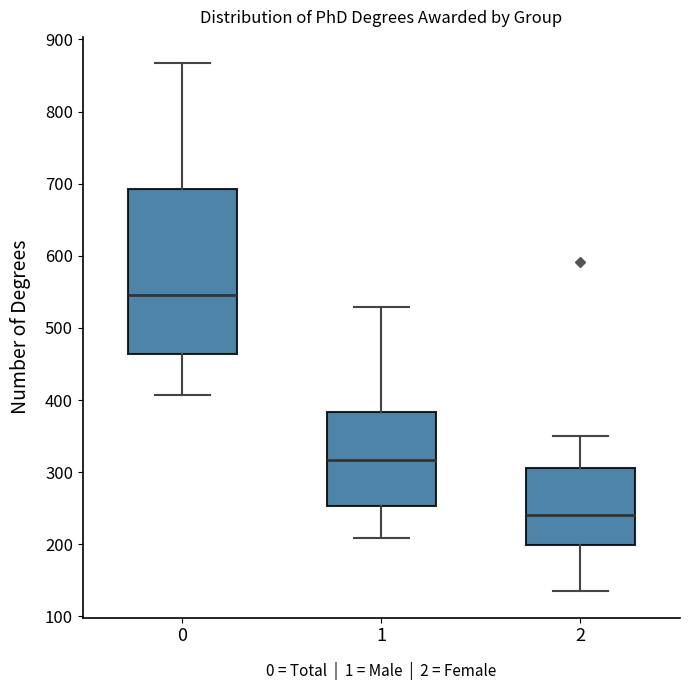

Reading left to right, read every box against the y-axis: the position of its median line, the range the box covers, and the ends of its whiskers. The values are not printed on the chart, so give them approximately, as read against the axis.

0: median 550, box 460 to 690, whiskers 410 to 870
1: median 320, box 250 to 380, whiskers 210 to 530
2: median 240, box 200 to 310, whiskers 140 to 350